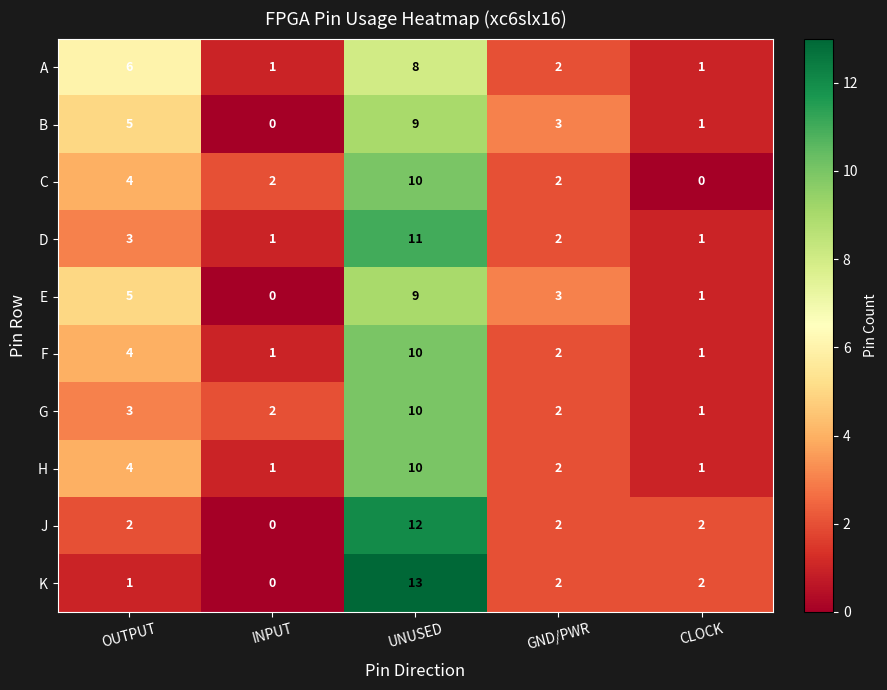

How many series are shown in this chart?

10